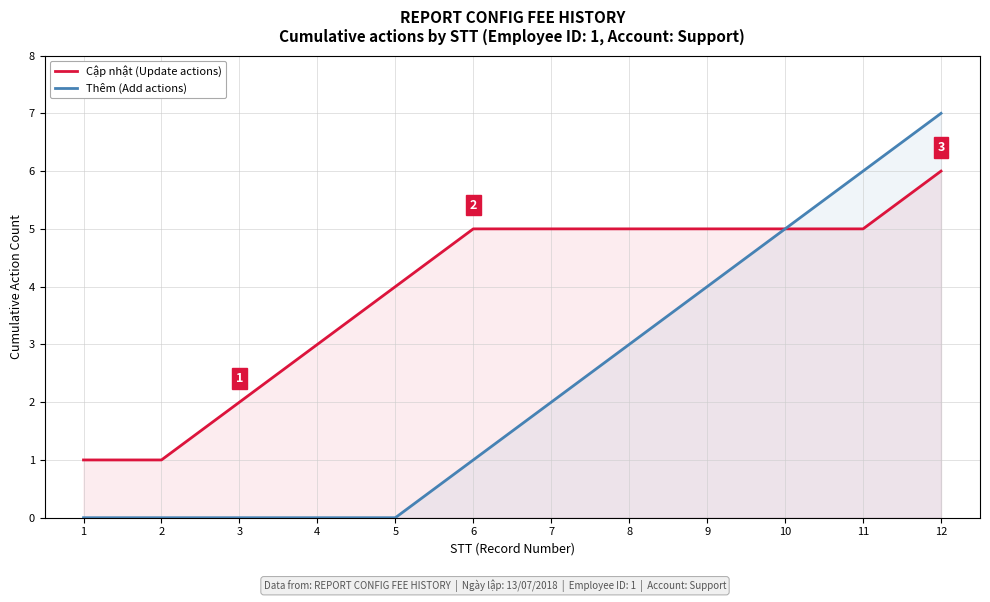

Rank the series by their average value, from lowest to highest.

Thêm (Add actions), Cập nhật (Update actions)